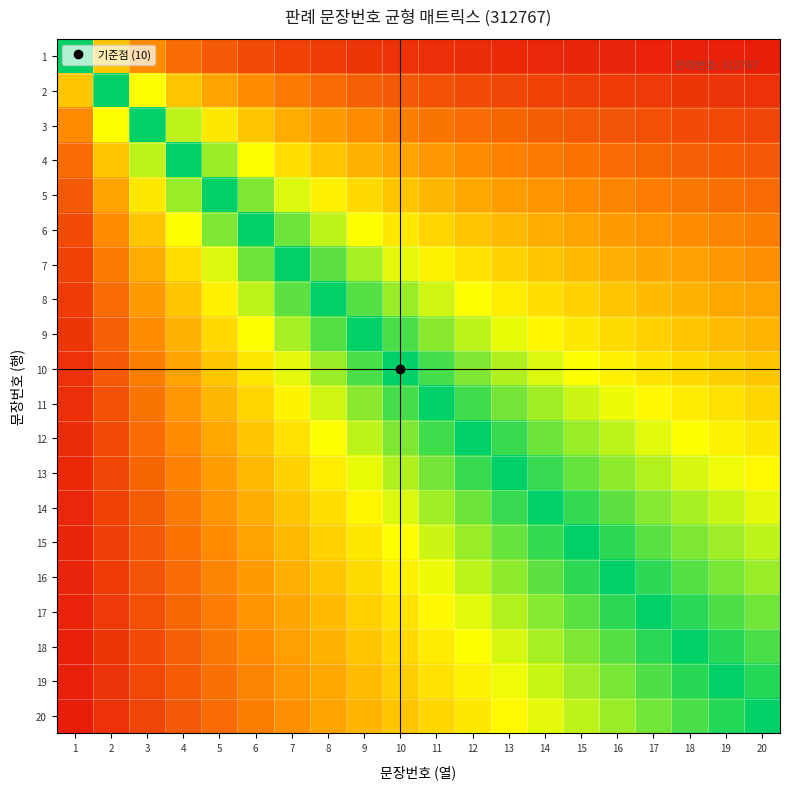

Rank the series by their maximum value, from highest to lowest.

1, 2, 3, 4, 5, 6, 7, 8, 9, 10, 11, 12, 13, 14, 15, 16, 17, 18, 19, 20